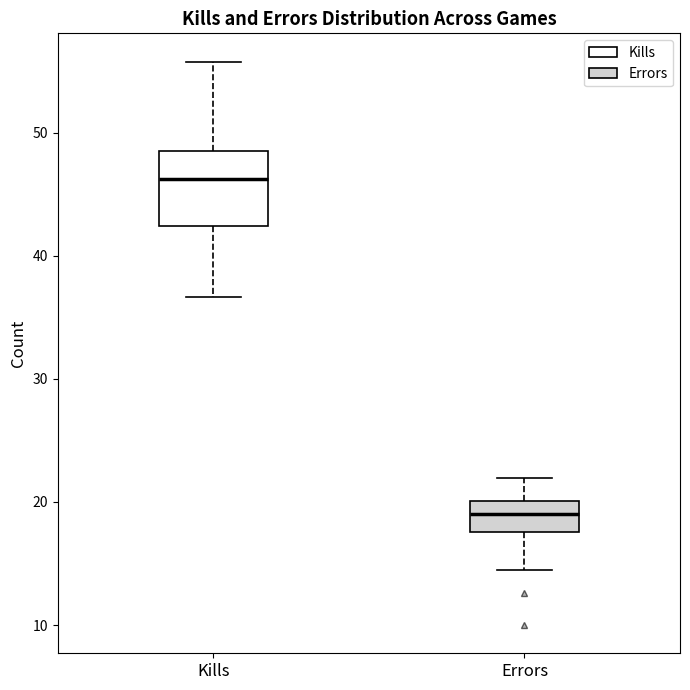

Reading left to right, transcribe this box plot: for each box, give where its median line is, the range the box spans, and where its two whiskers end, as read against the y-axis. The values are not printed on the chart, so give them approximately, as read against the axis.

Kills: median 46, box 42 to 49, whiskers 37 to 56
Errors: median 19, box 18 to 20, whiskers 14 to 22